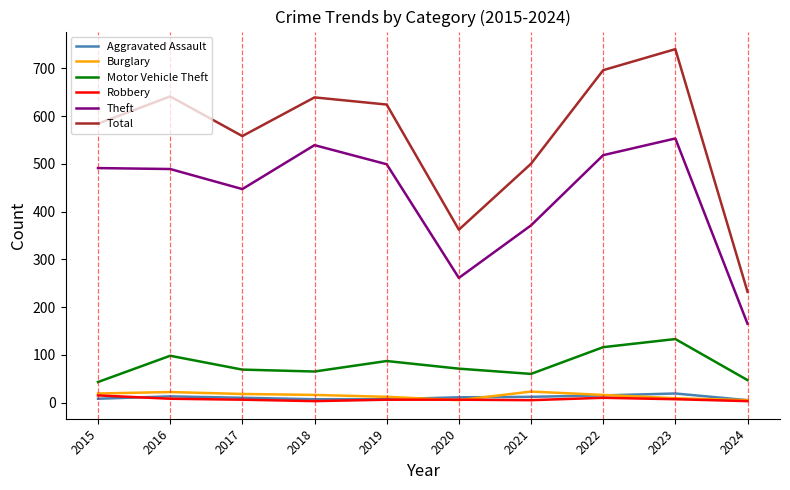

Is it true that Aggravated Assault equals 5 at 2024?

True